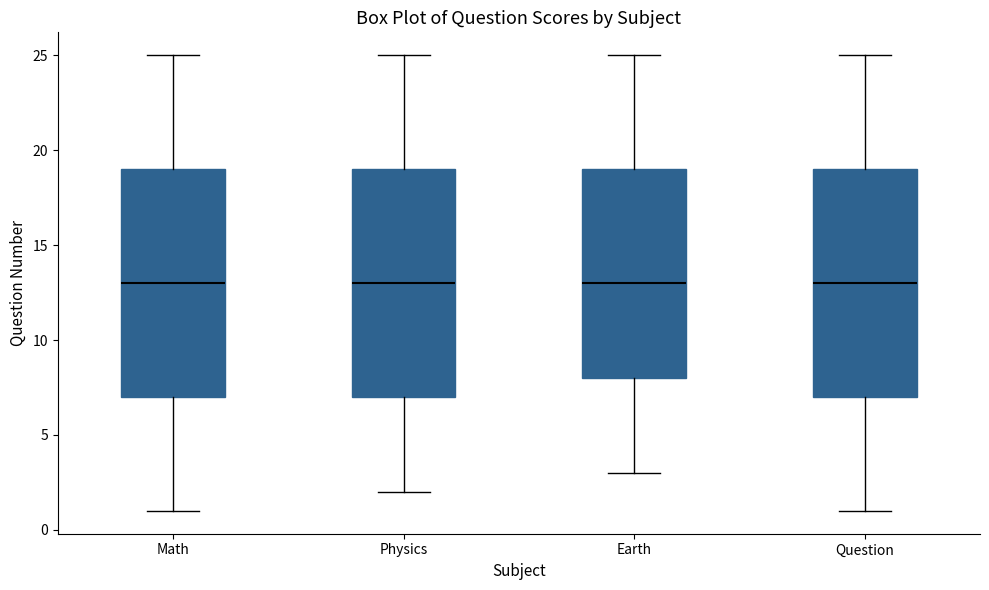

Where does the median line of the box for Physics sit on the y-axis? The values are not printed on the chart, so give them approximately, as read against the axis.

13